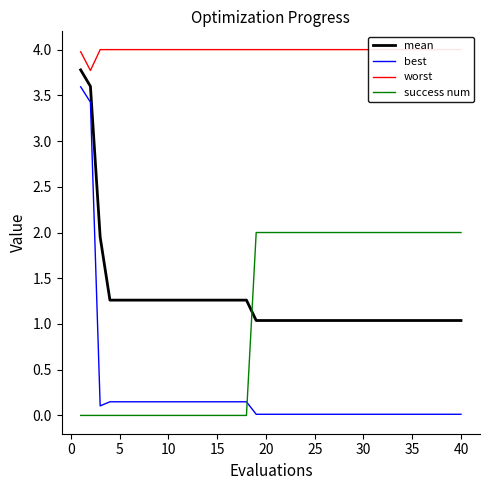

Which series ends up on top after the final intersection of success num and mean?

success num